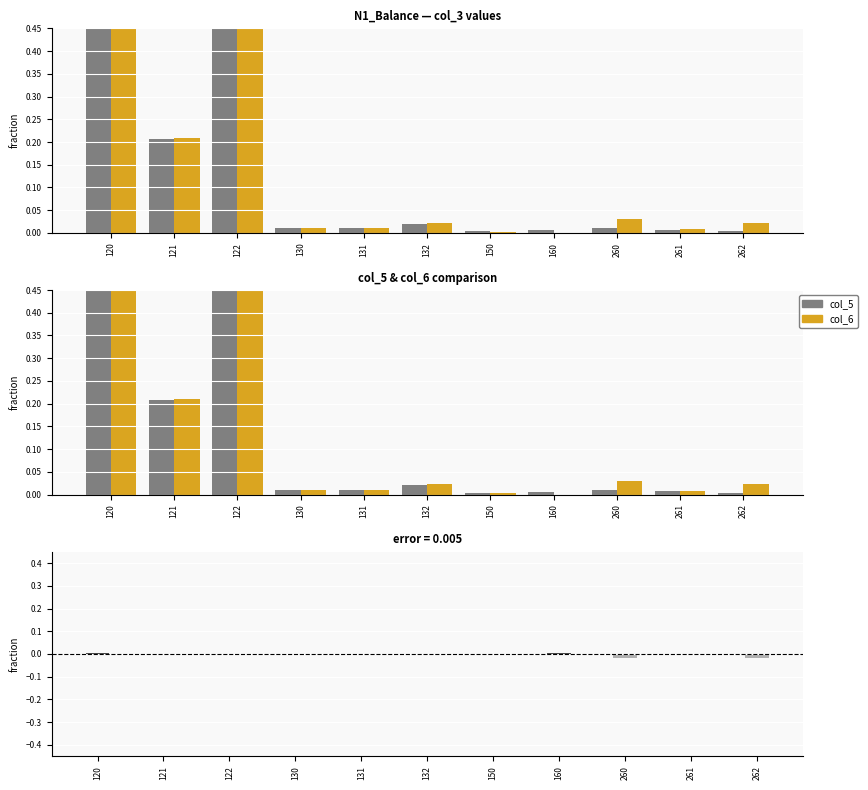

Rank the categories by col_5 value from lowest to highest.

150, 262, 160, 261, 130, 131, 260, 132, 121, 120, 122